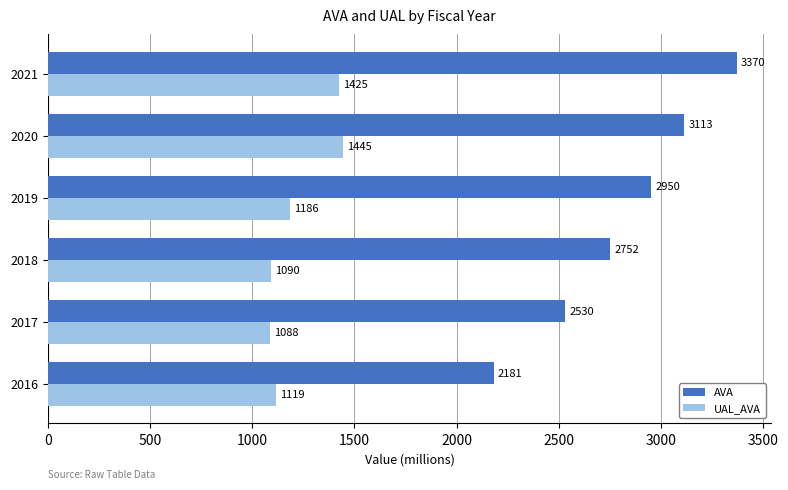

True or false: AVA has a value of 3369.9 at 2021.

True